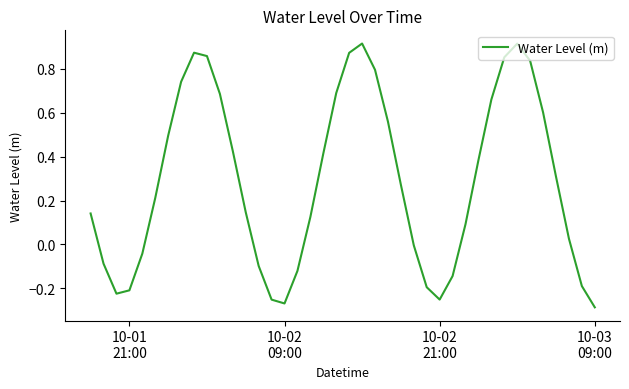

What is the difference between the maximum and minimum values?

1.2